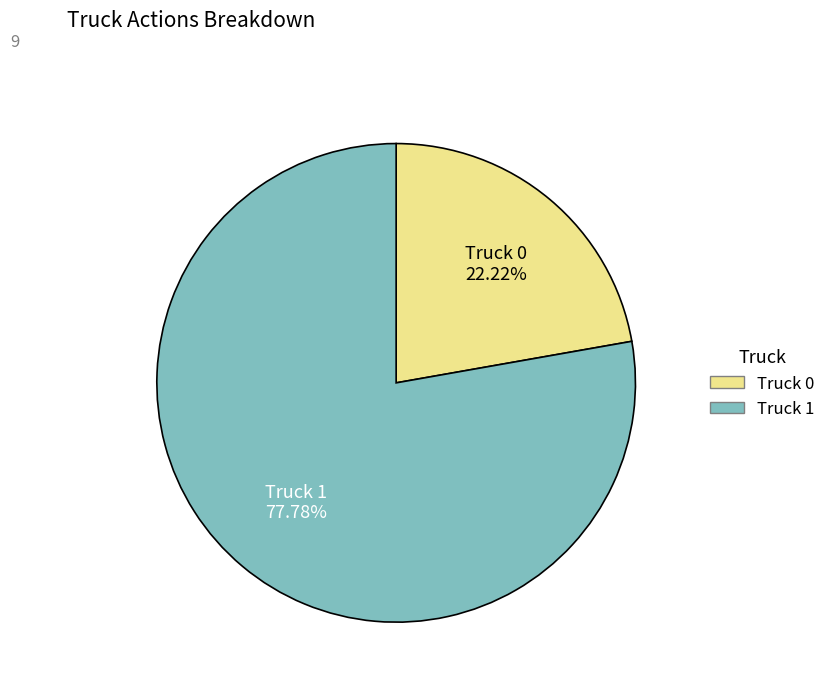

Count the number of slices in the pie.

2